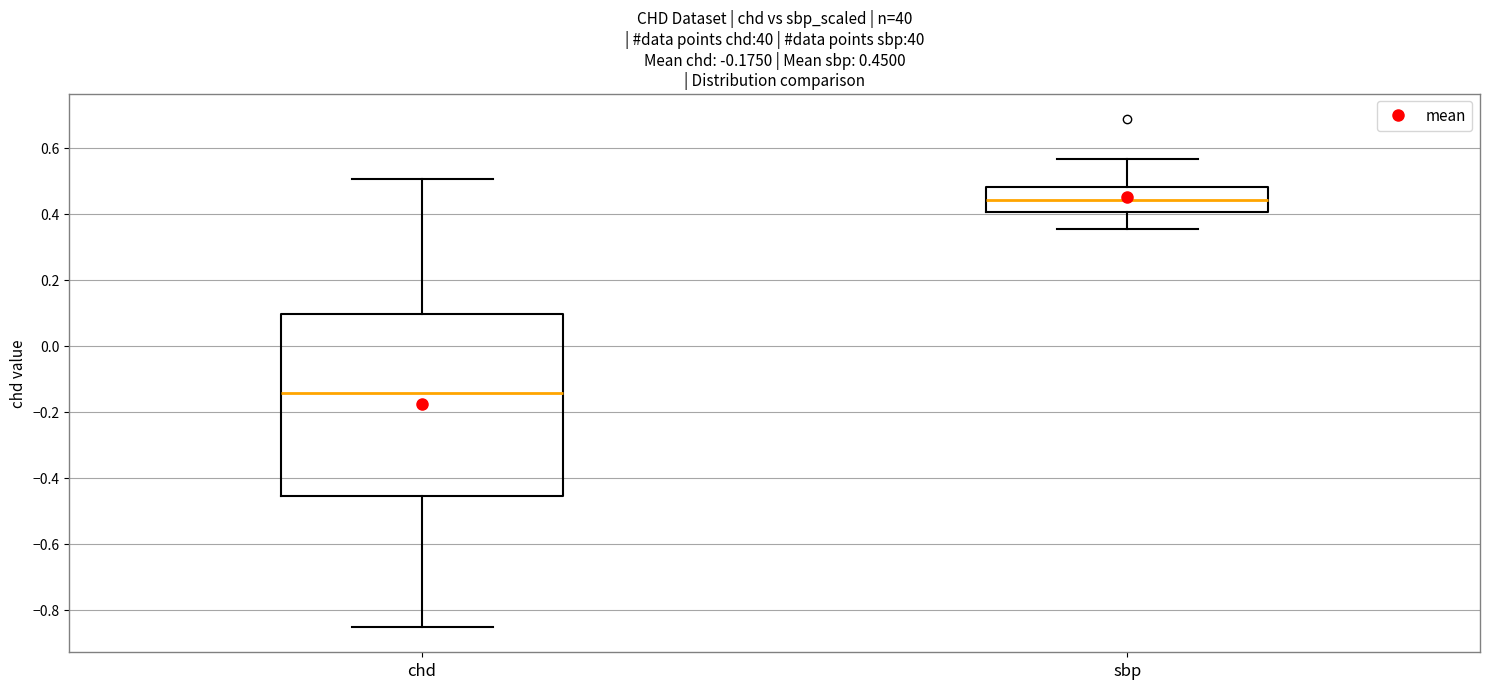

Which box's median line is the lowest?

chd